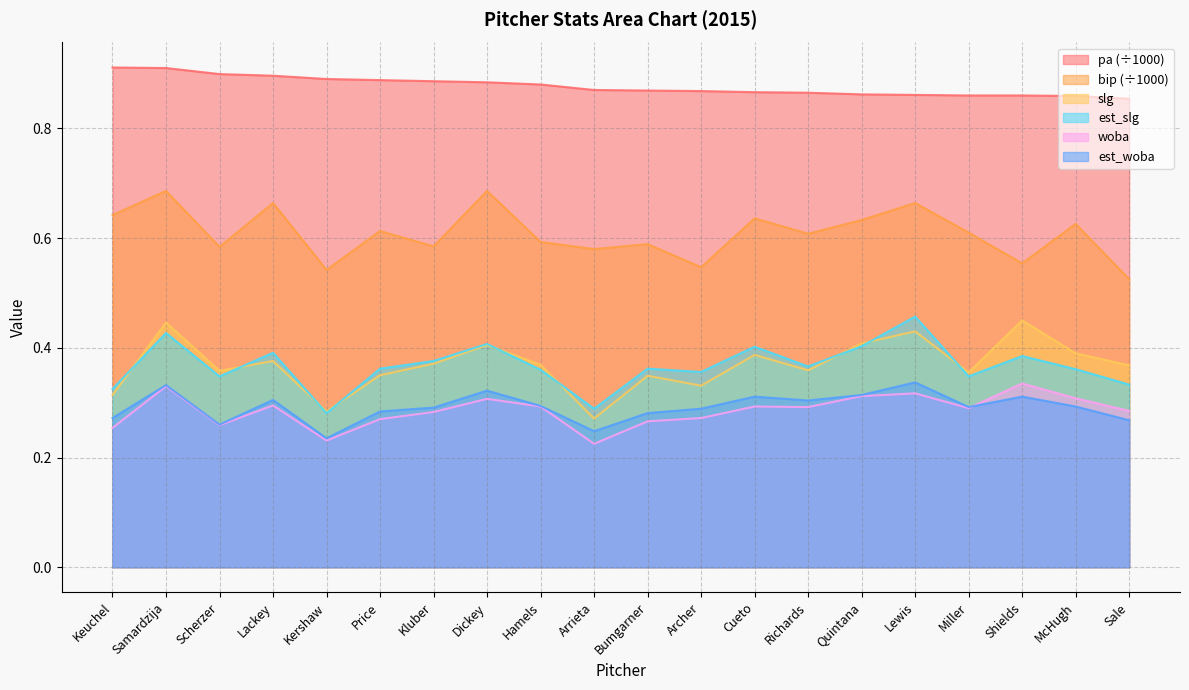

True or false: est_woba and woba cross at least once.

True